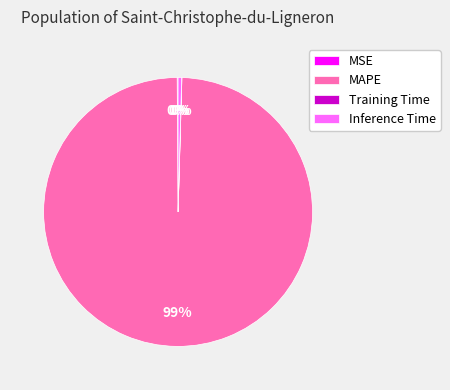

What is the largest slice in the pie chart?

MAPE